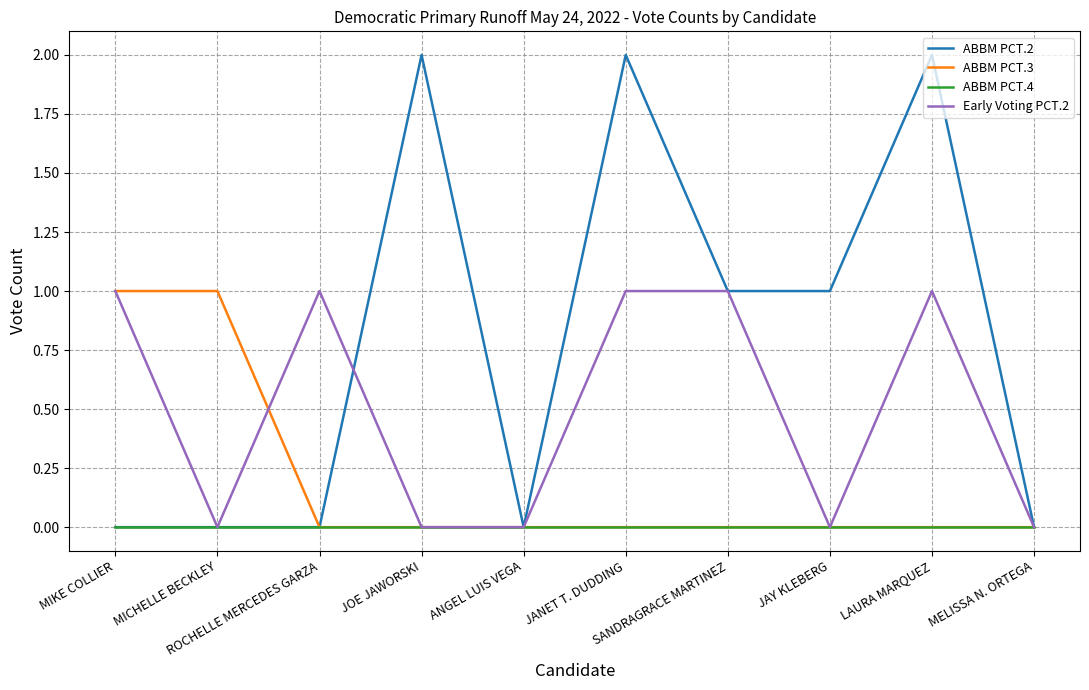

Which series has the largest total across all categories?

ABBM PCT.2